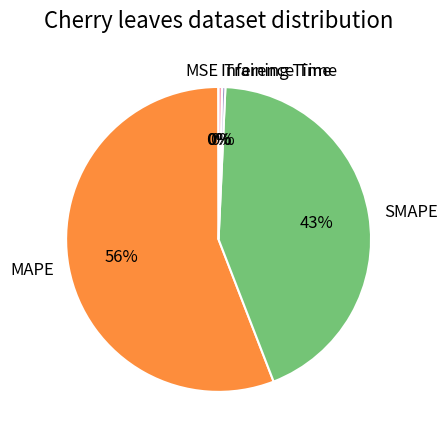

Does Training Time represent more than half of the total?

No